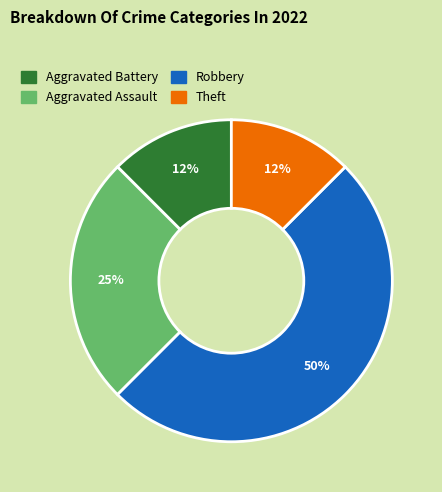

Between Theft and Aggravated Assault, which is larger?

Aggravated Assault